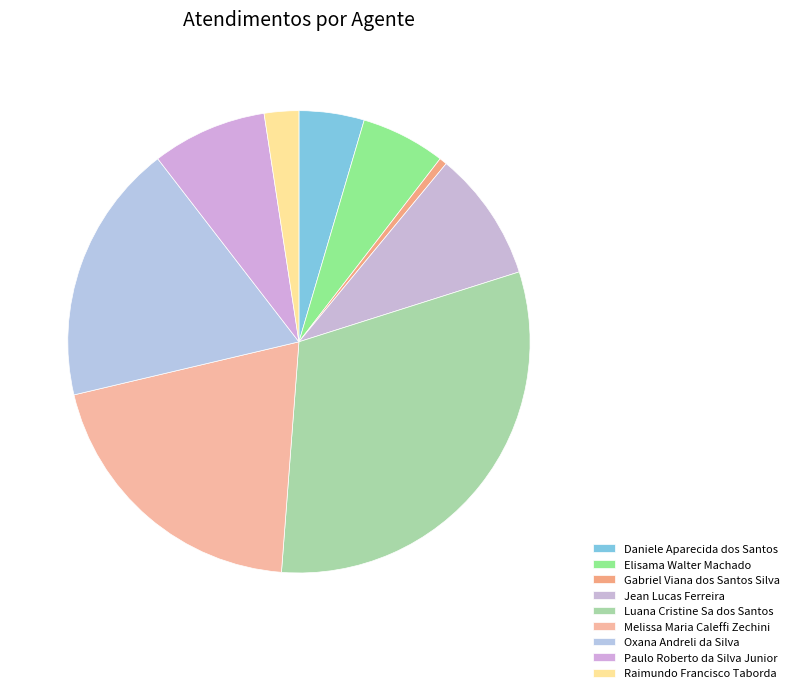

Is it true that Paulo Roberto da Silva Junior is 22% of the pie?

False